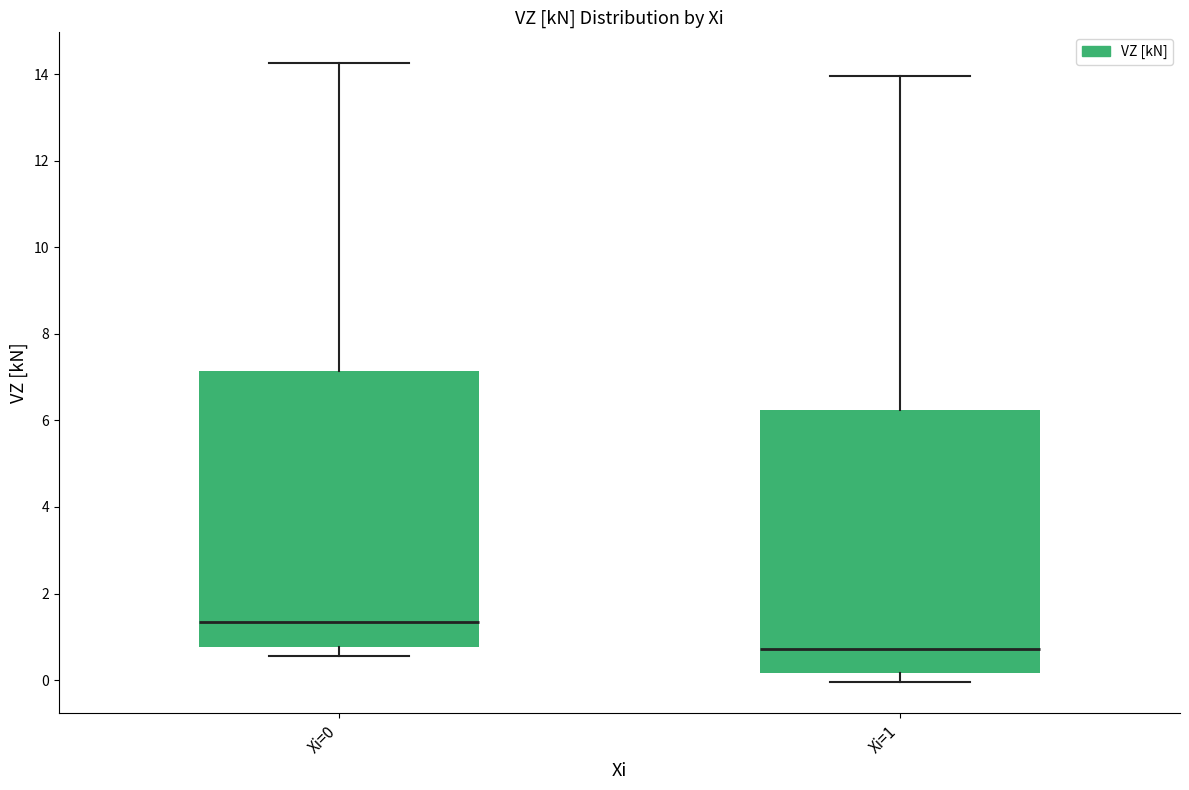

Which box has the highest median line?

Xi=0